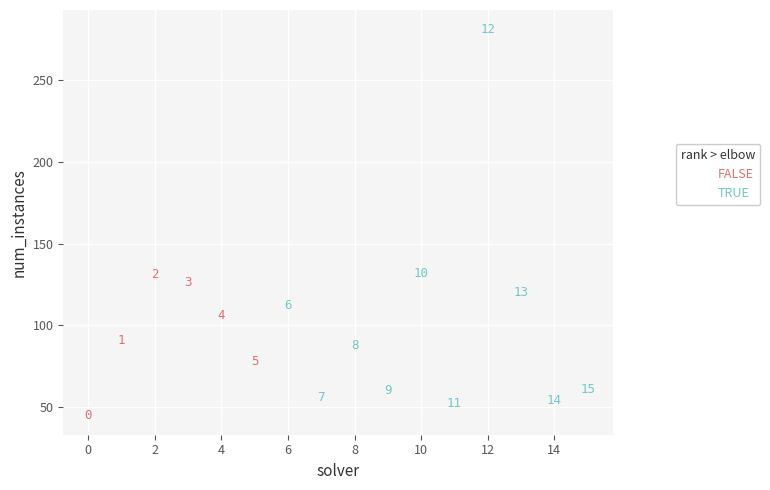

Which series reaches the maximum Y coordinate?

TRUE